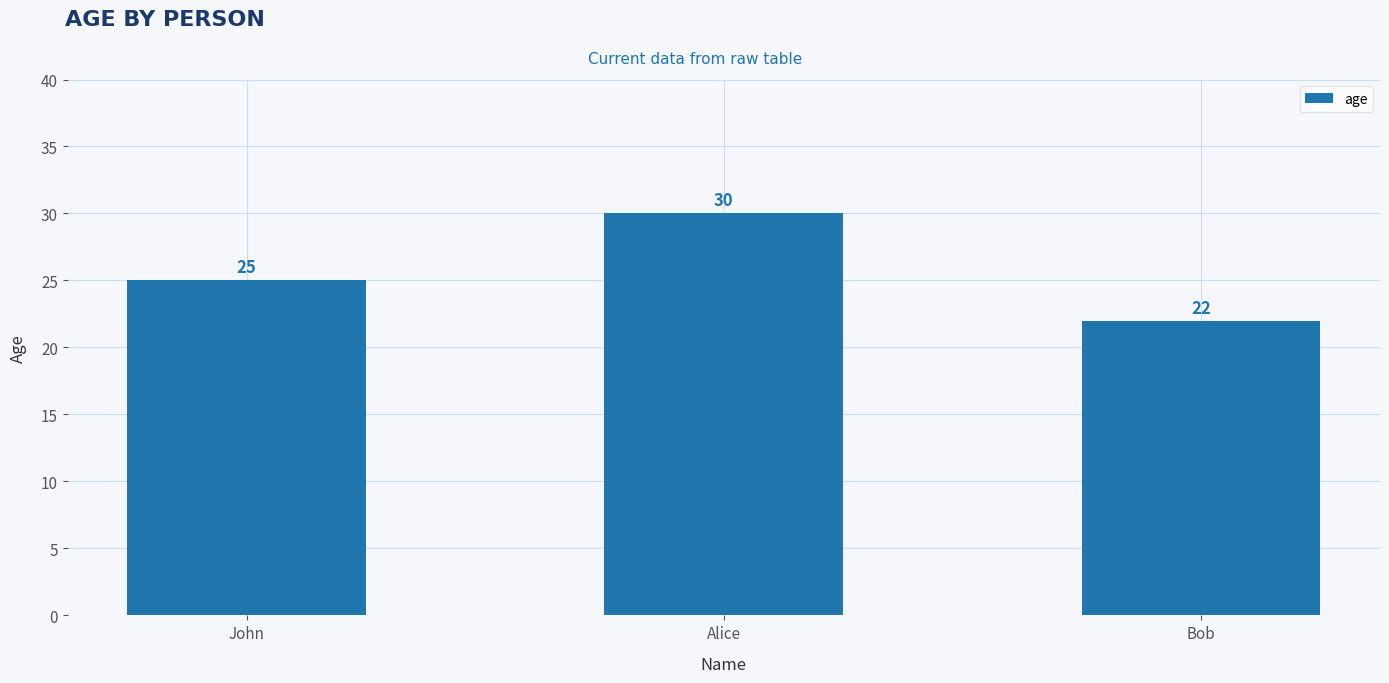

How many bars are there in total?

3